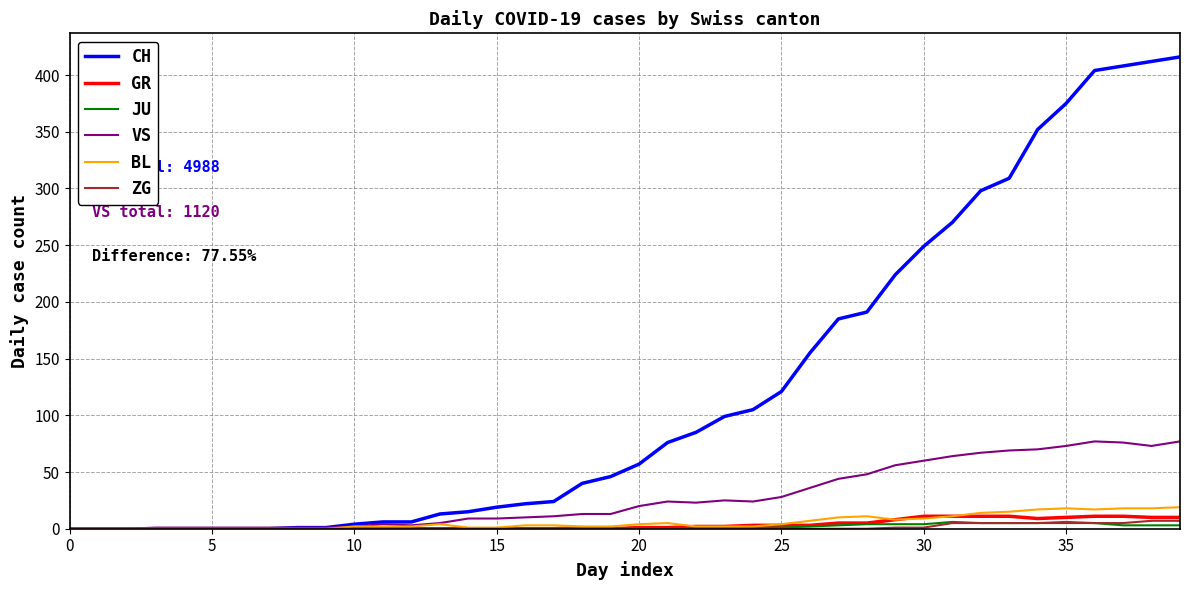

Which series has the largest range (max minus min)?

CH